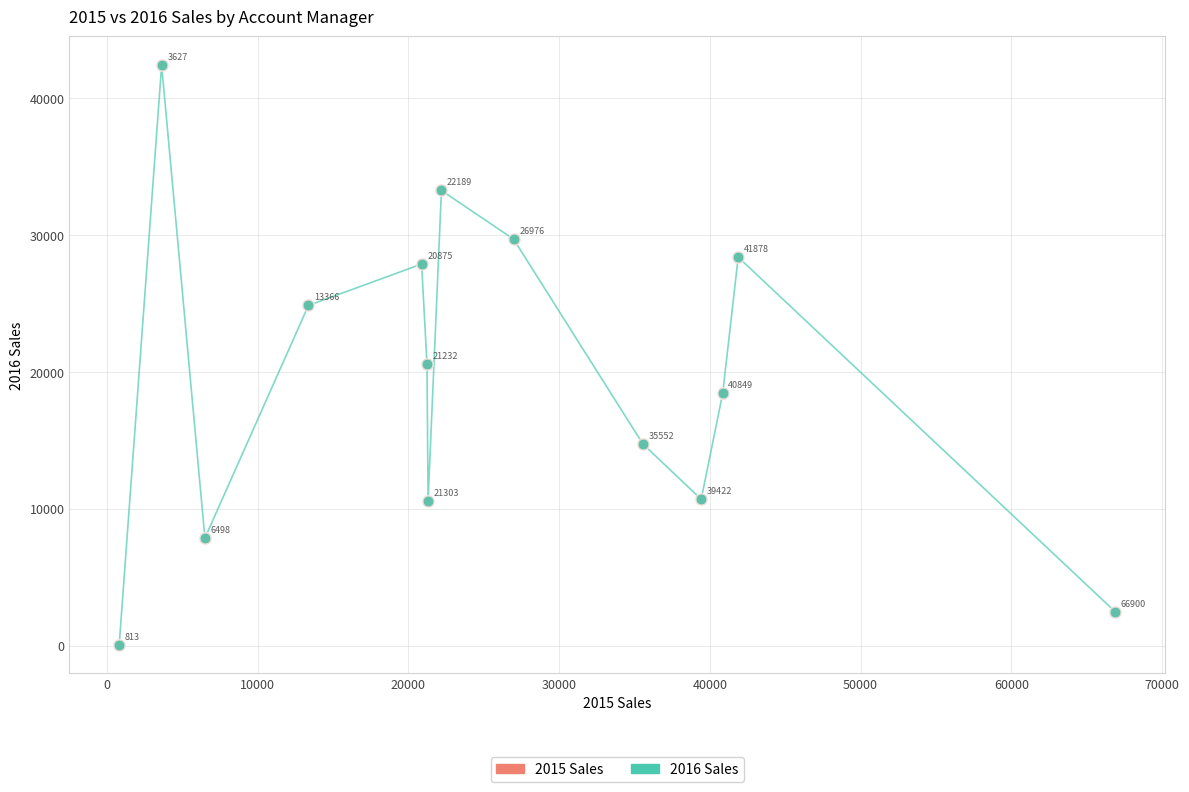

What is the minimum value shown in the chart?

91.1